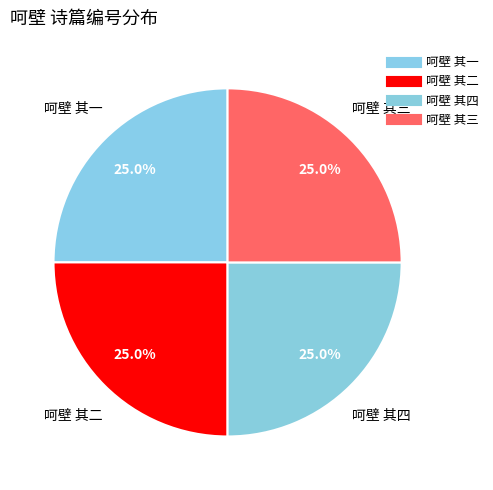

How many segments does this pie chart have?

4